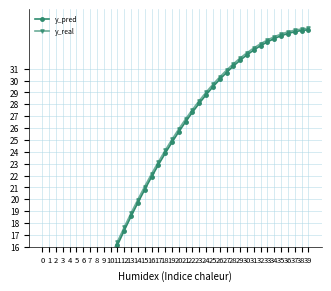

What is the difference between the highest and lowest values at 33?

0.2